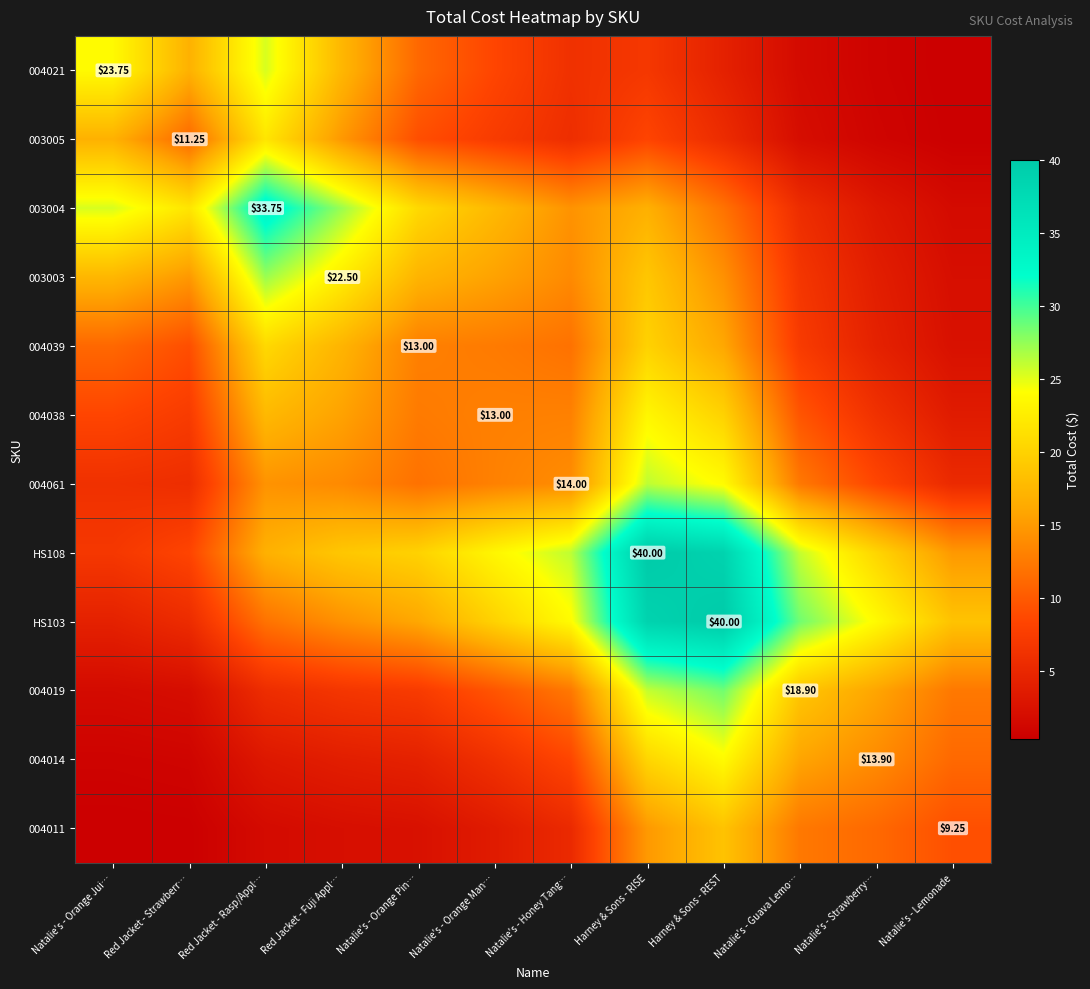

The value of 004019 at Red Jacket - Strawberr… is 2.0. True or false?

True